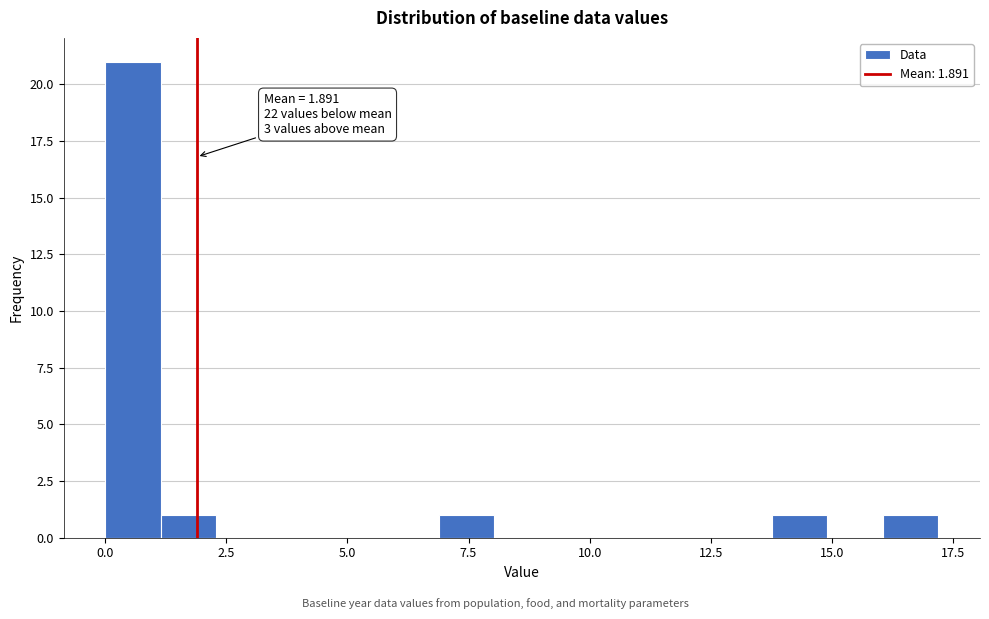

Around what value on the x-axis is the tallest bar? Give the approximate position of its centre, as read against the axis.

0.5